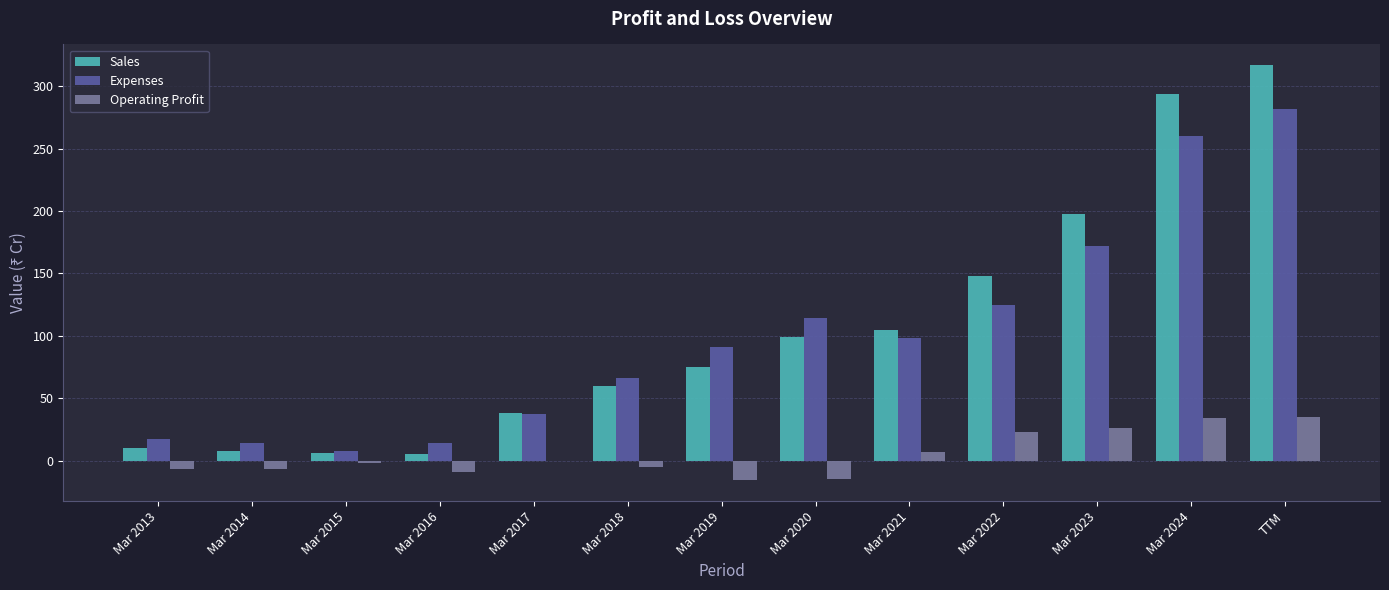

Which category has the highest value across all series?

TTM